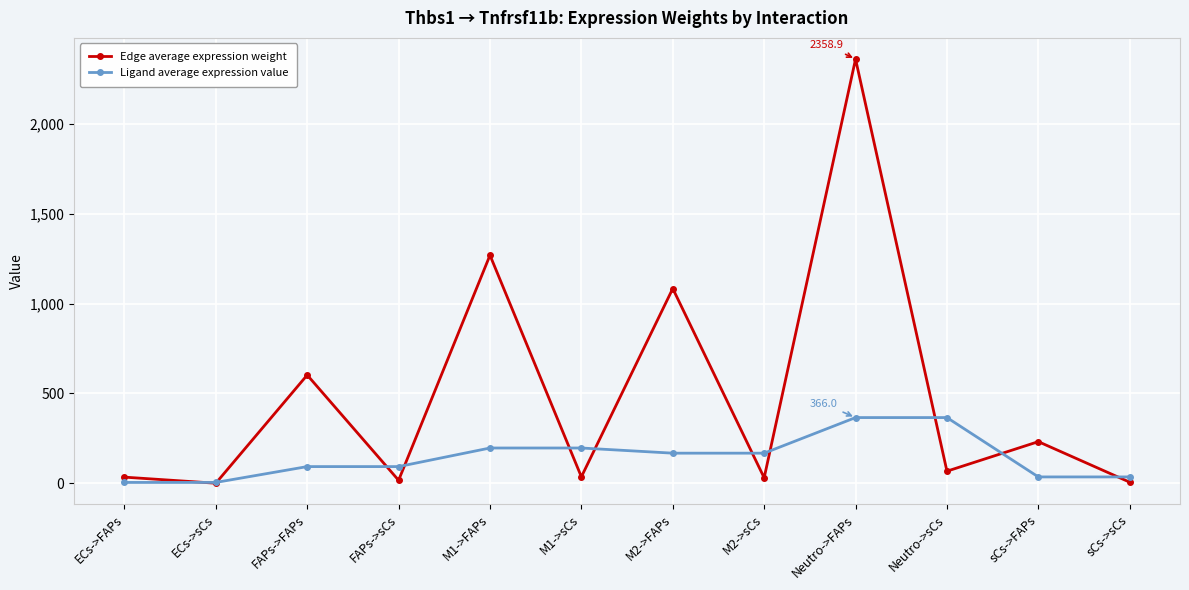

What is the total value across all series at M2->sCs?

199.3